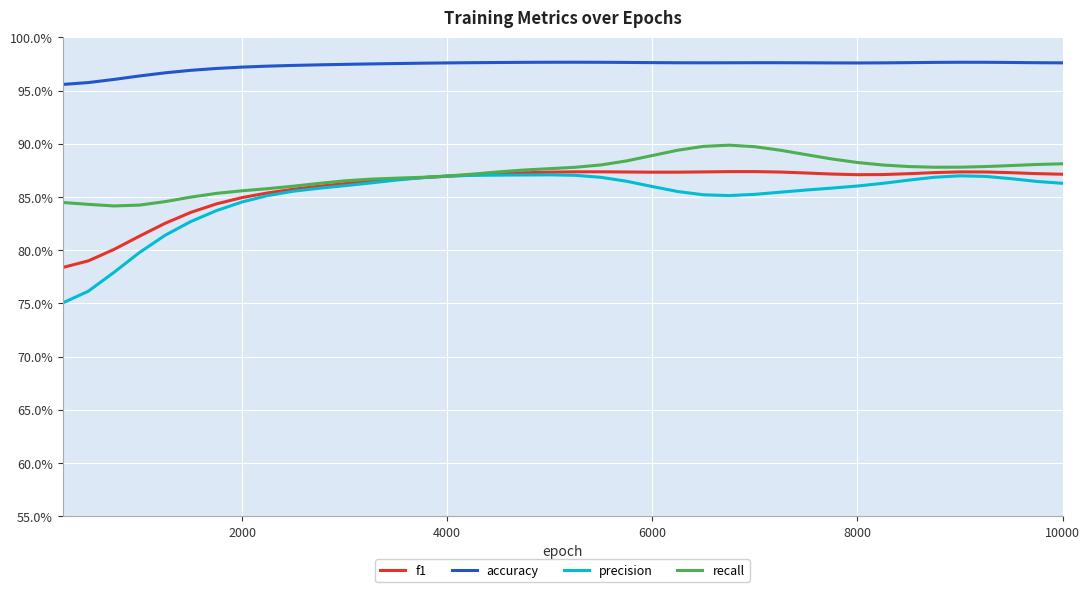

Does the chart display data point markers on the line(s)?

No